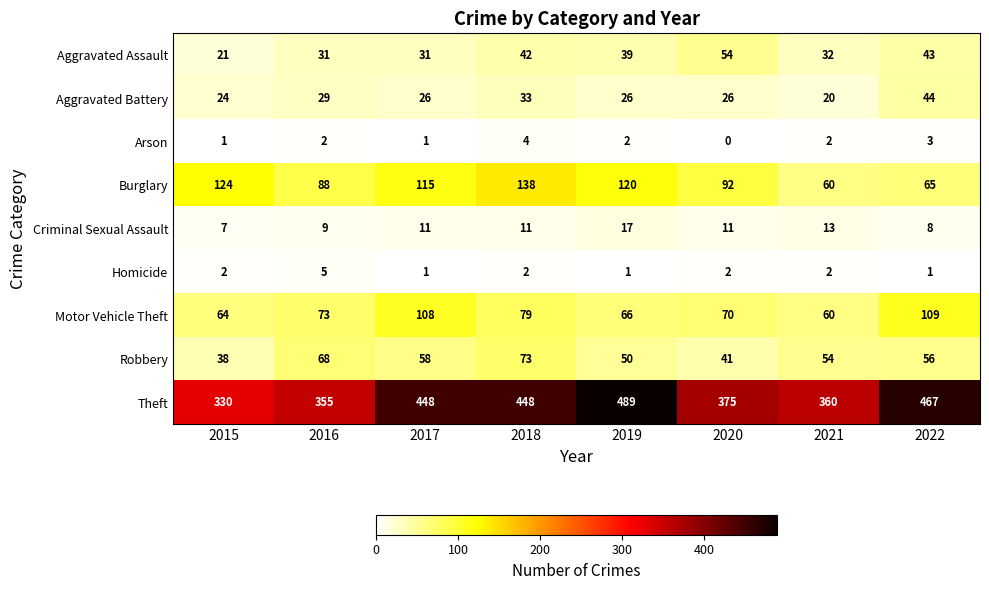

At which label does Aggravated Battery first exceed 26?

2016